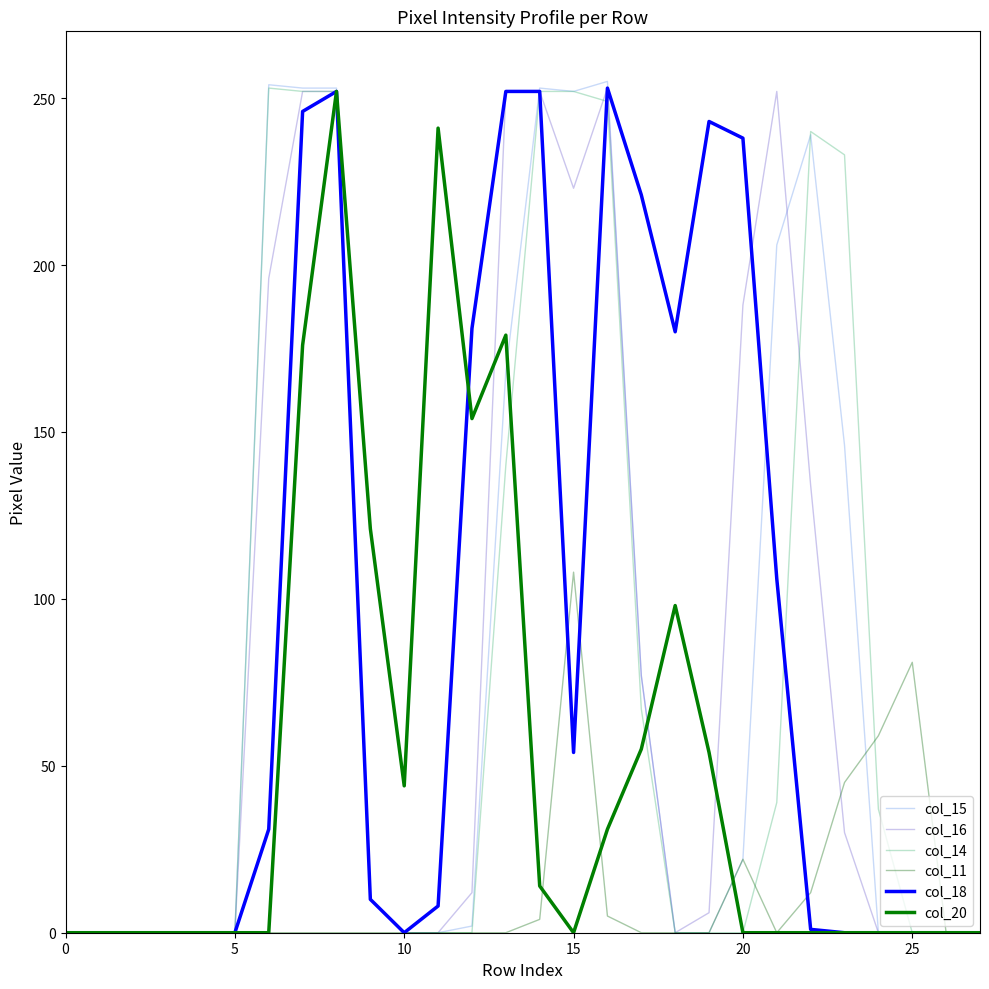

True or false: col_11 and col_16 cross at least once.

True